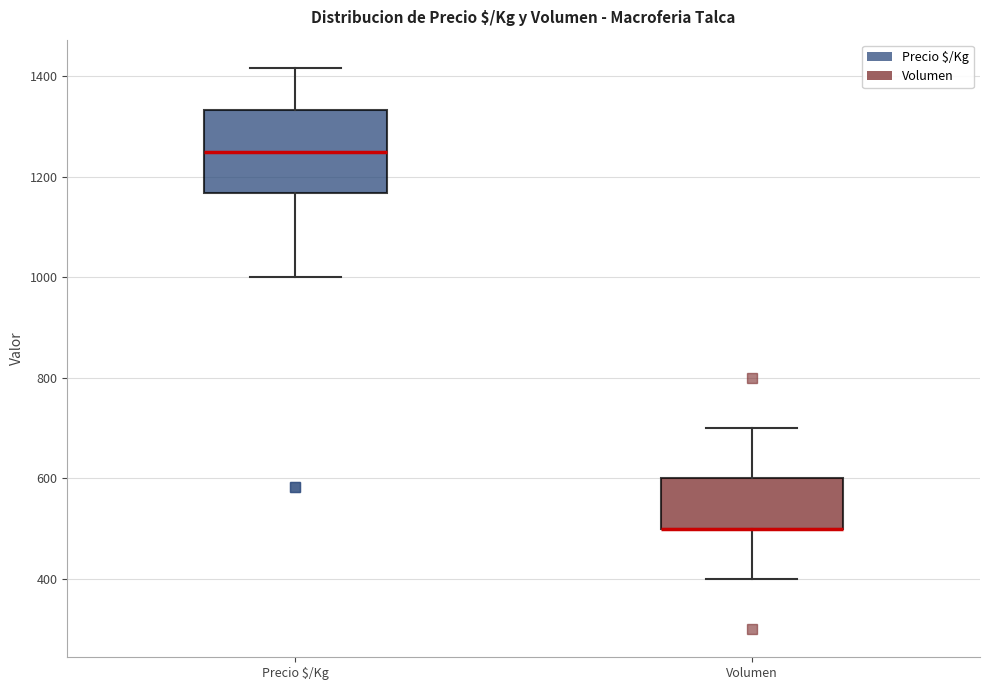

Reading left to right, read every box against the y-axis: the position of its median line, the range the box covers, and the ends of its whiskers. The values are not printed on the chart, so give them approximately, as read against the axis.

Precio $/Kg: median 1260, box 1160 to 1340, whiskers 1000 to 1420
Volumen: median 500 (drawn on the box's lower edge), box 500 to 600, whiskers 400 to 700